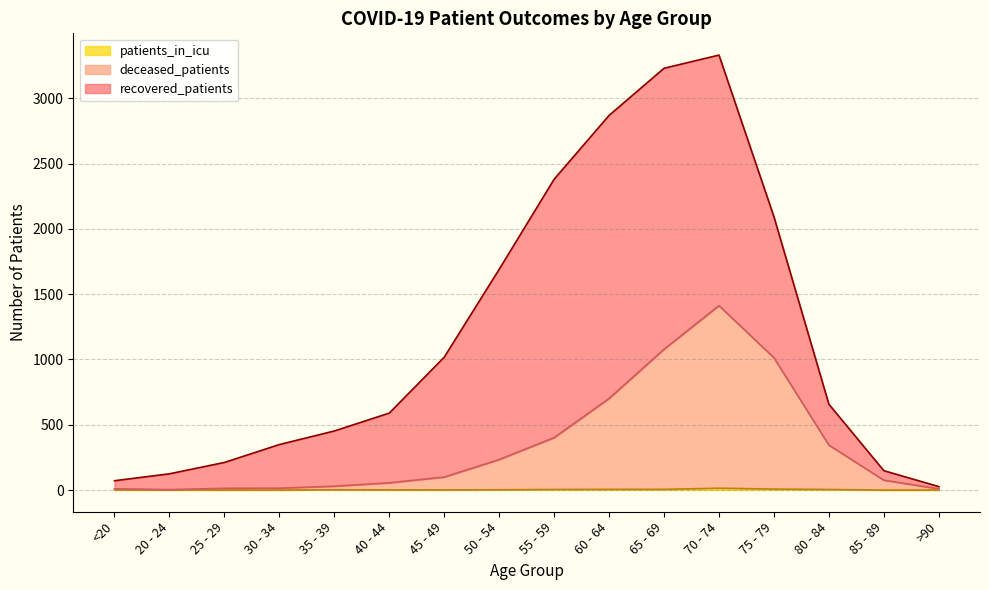

What is the value of the patients_in_icu point at the 7th from the left?

1